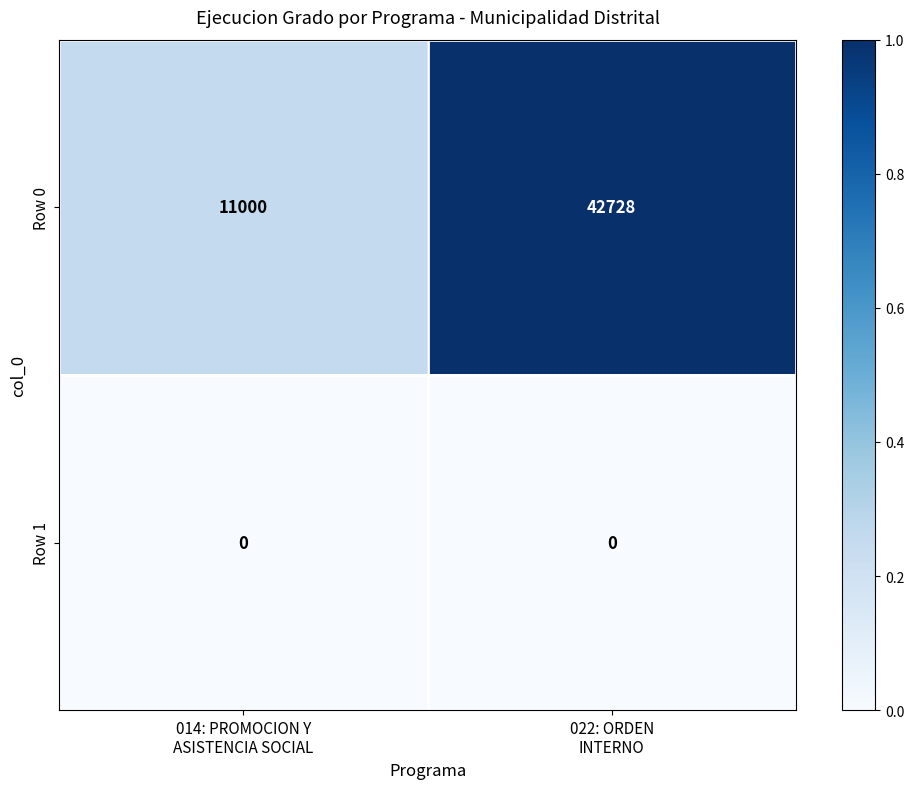

Count the number of categories in the chart.

2